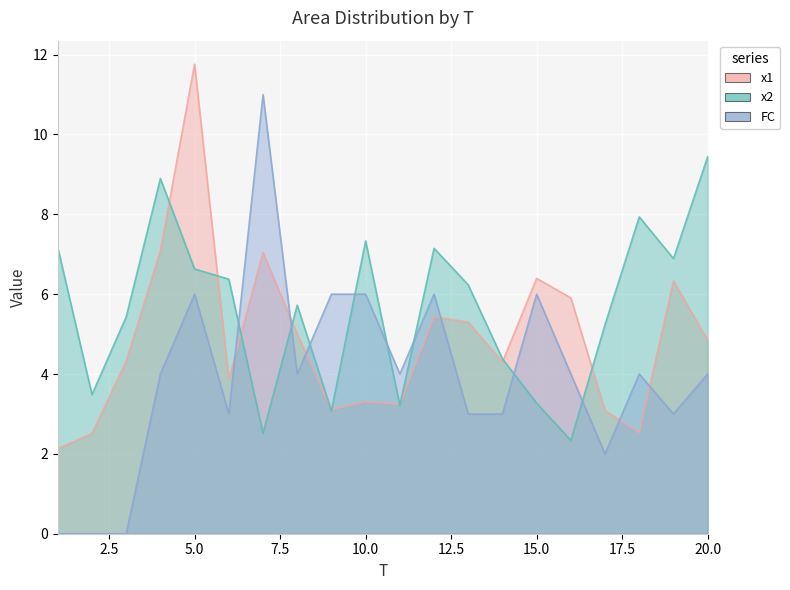

Rank the series at 18 from highest to lowest value.

x2, FC, x1